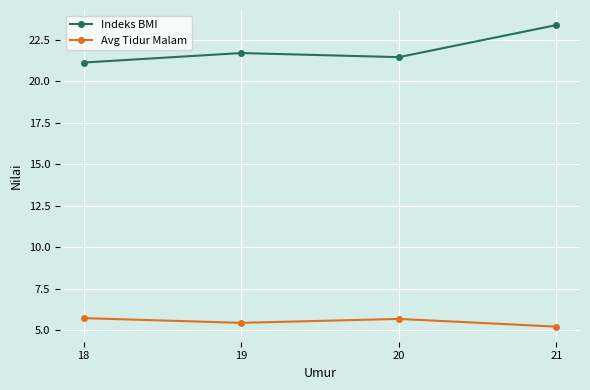

Rank the categories by Indeks BMI value from lowest to highest.

18, 20, 19, 21